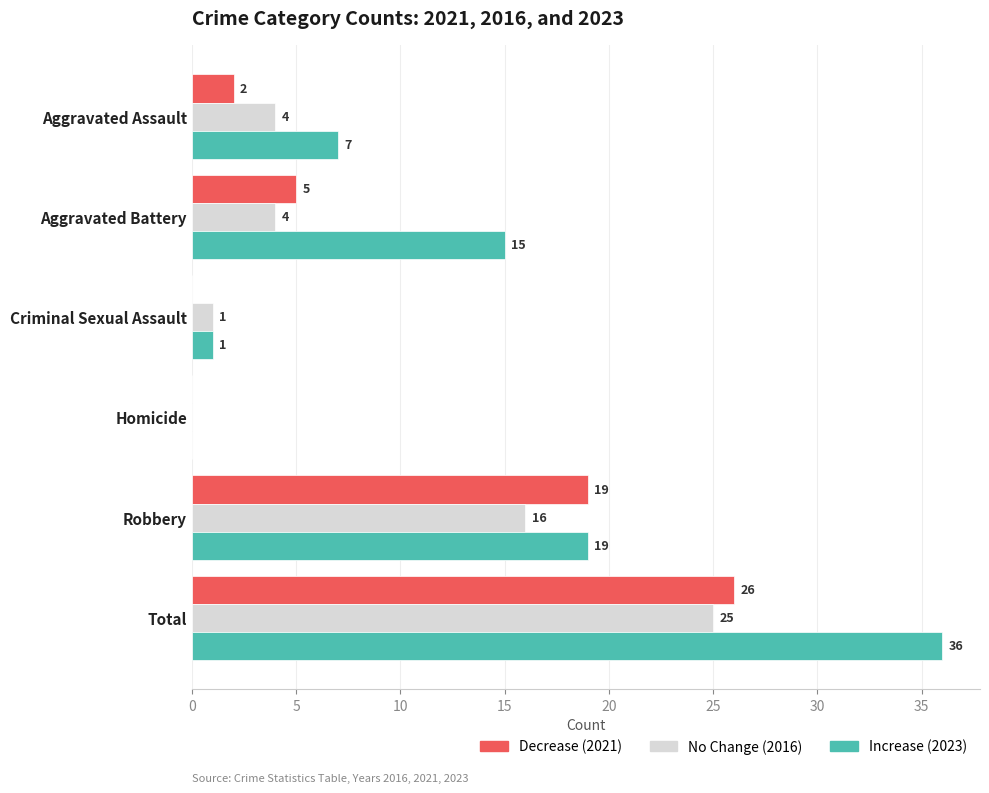

Which label corresponds to the largest value in the chart?

Total